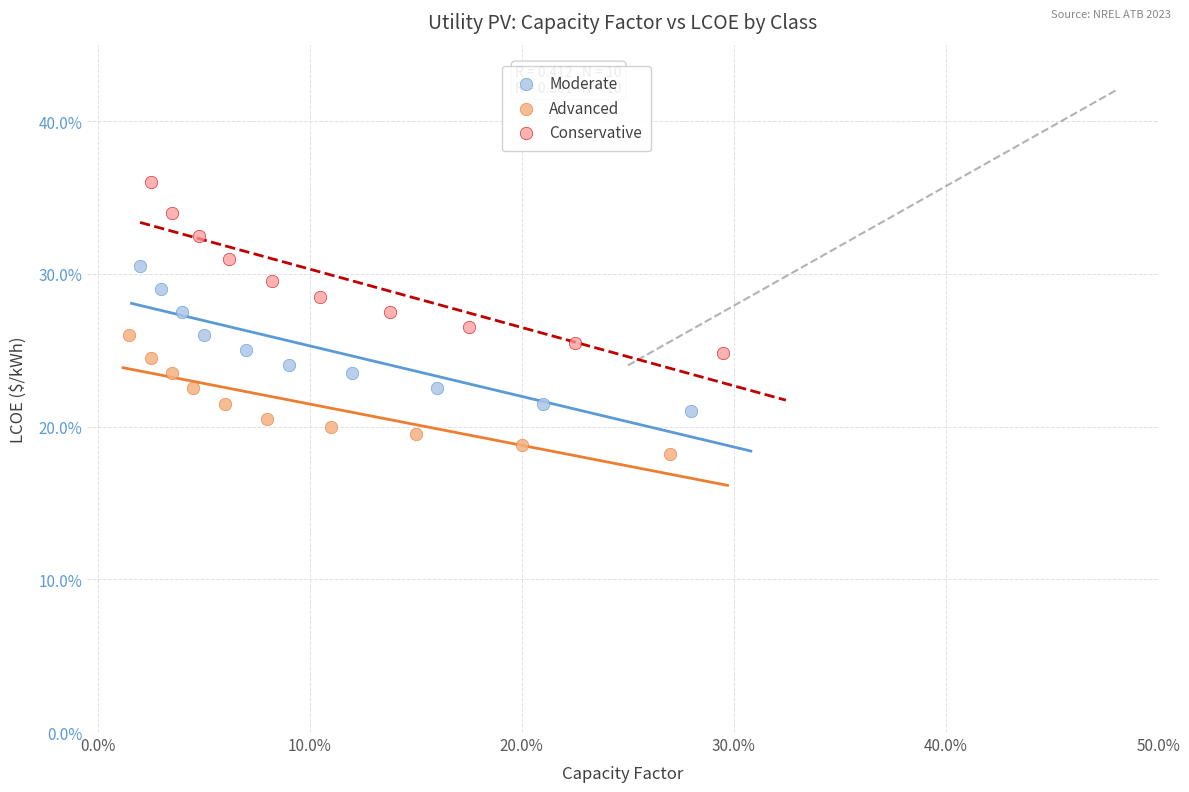

What are all the series names shown in the legend?

Moderate, Advanced, Conservative